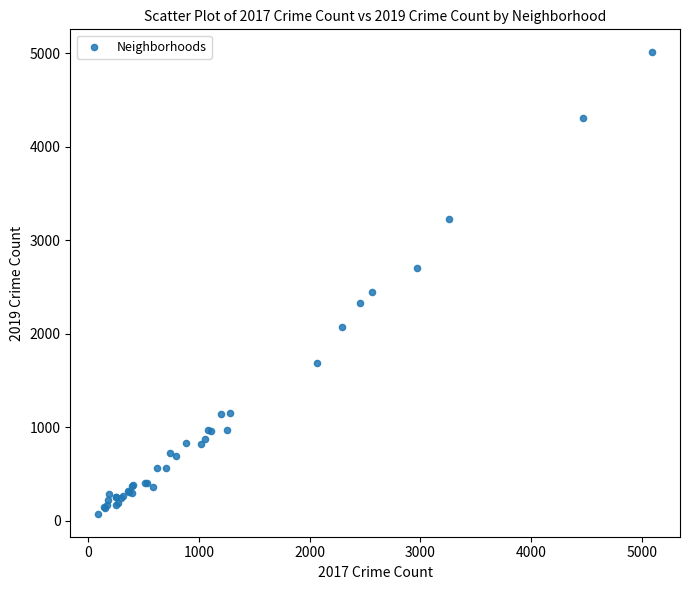

What Y value in the scatter plot is closest to 2542?

2441